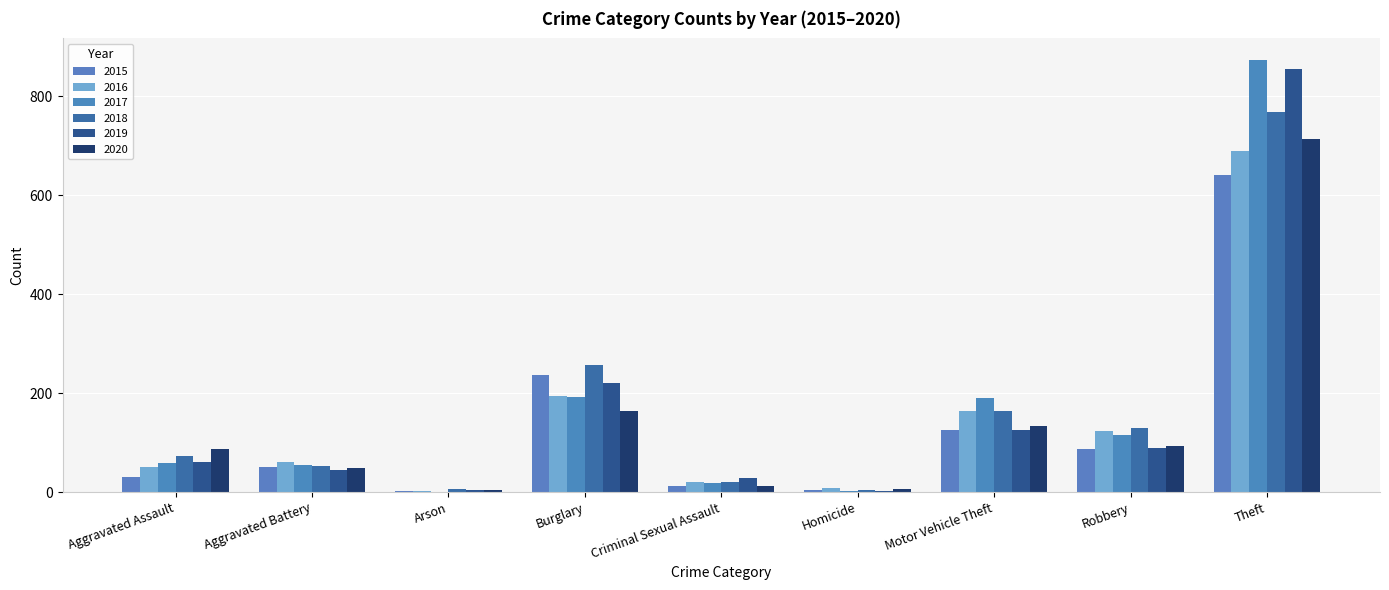

Reading right to left, transcribe all the data shown in this chart.

2015: 641	87	125	4	13	236	3	50	31
2016: 689	123	163	8	20	194	3	60	50
2017: 873	115	191	2	19	192	1	54	59
2018: 767	130	164	5	20	257	6	52	72
2019: 855	89	125	3	29	221	5	45	61
2020: 713	94	134	6	12	163	4	48	87